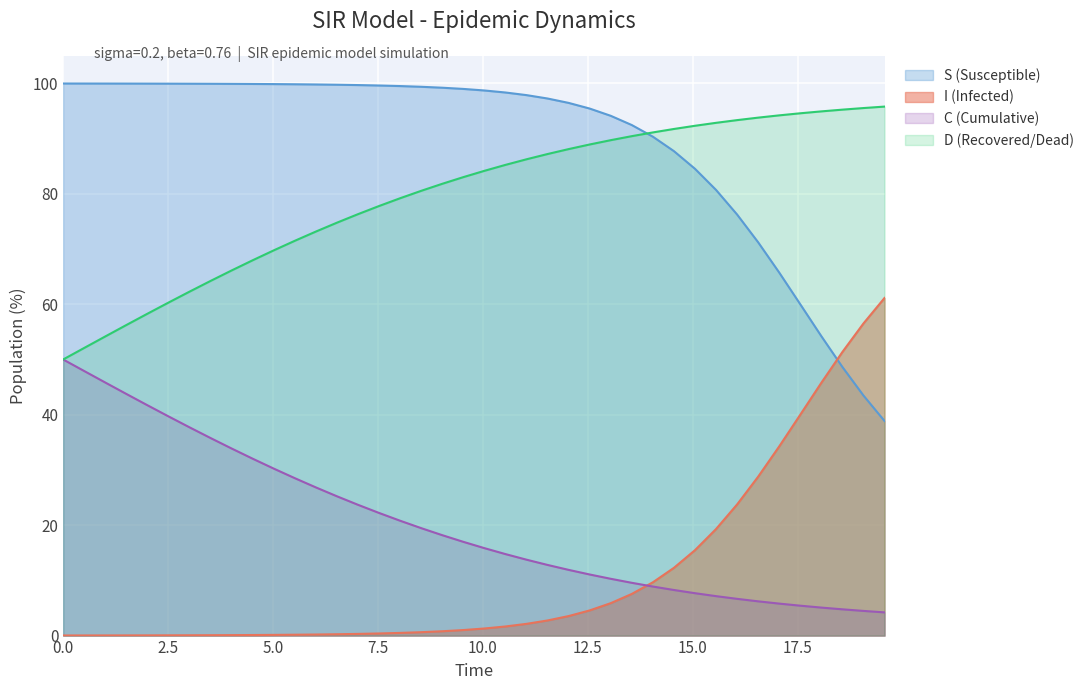

Which series has the largest total across all categories?

S (Susceptible)